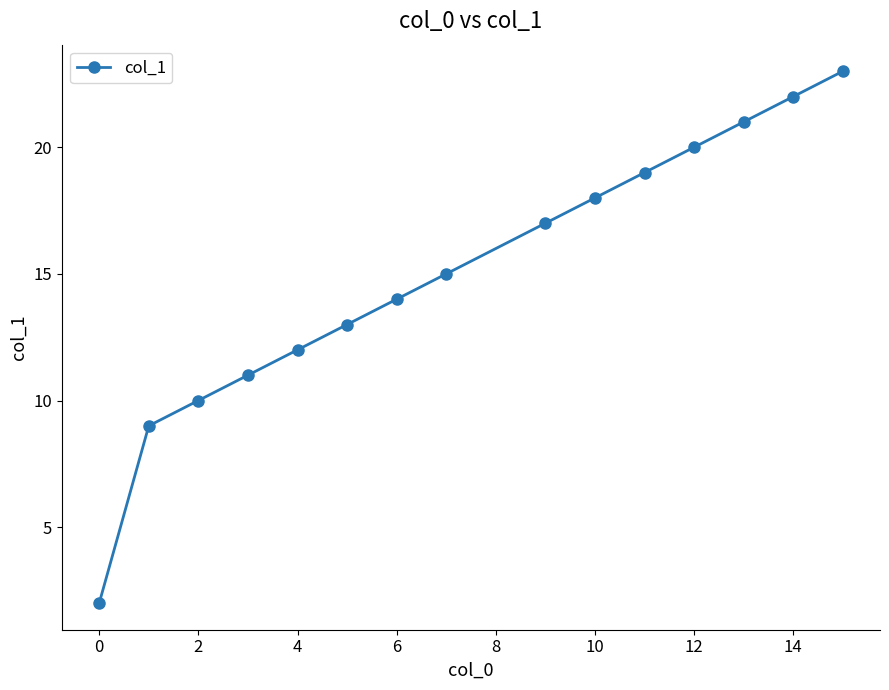

True or false: the data has more than 2 interior local peaks.

False